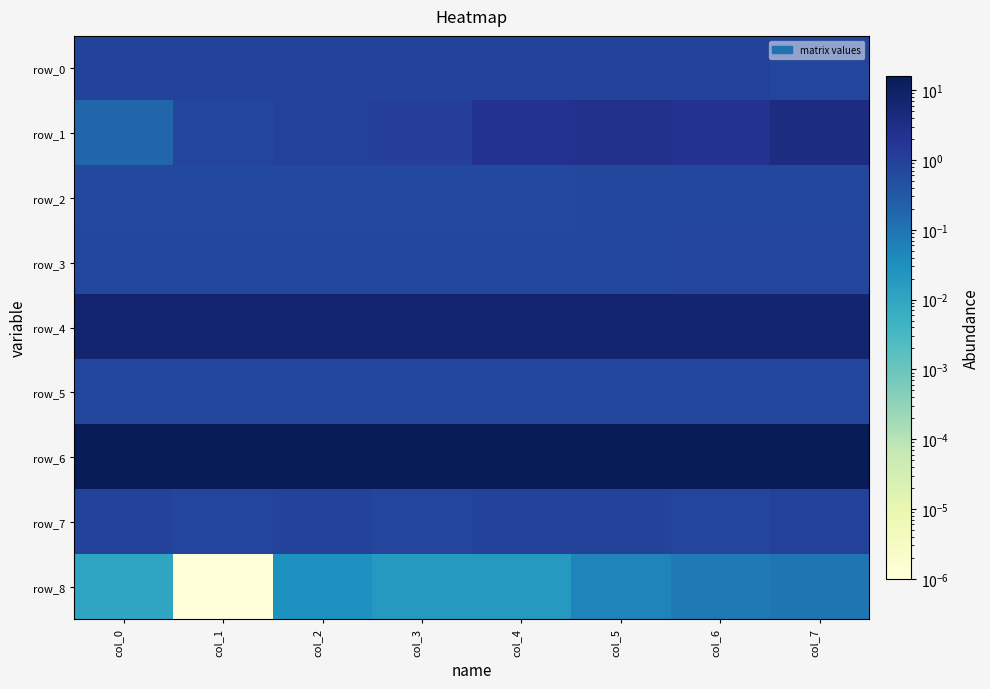

How many data points does each series have?

8